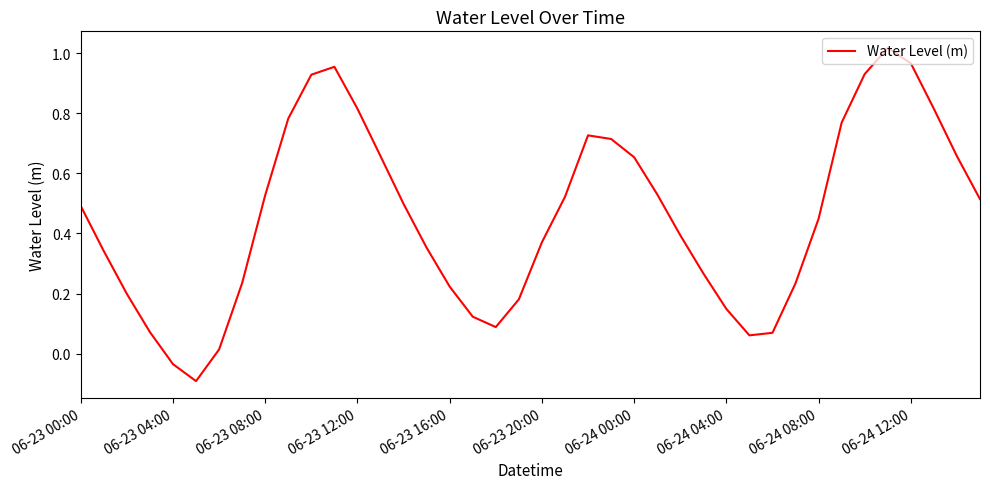

What is the difference between the maximum and minimum values?

1.1